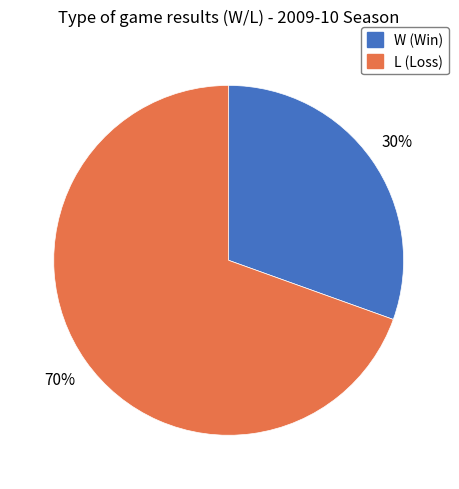

The L slice represents 76% of the pie. True or false?

False